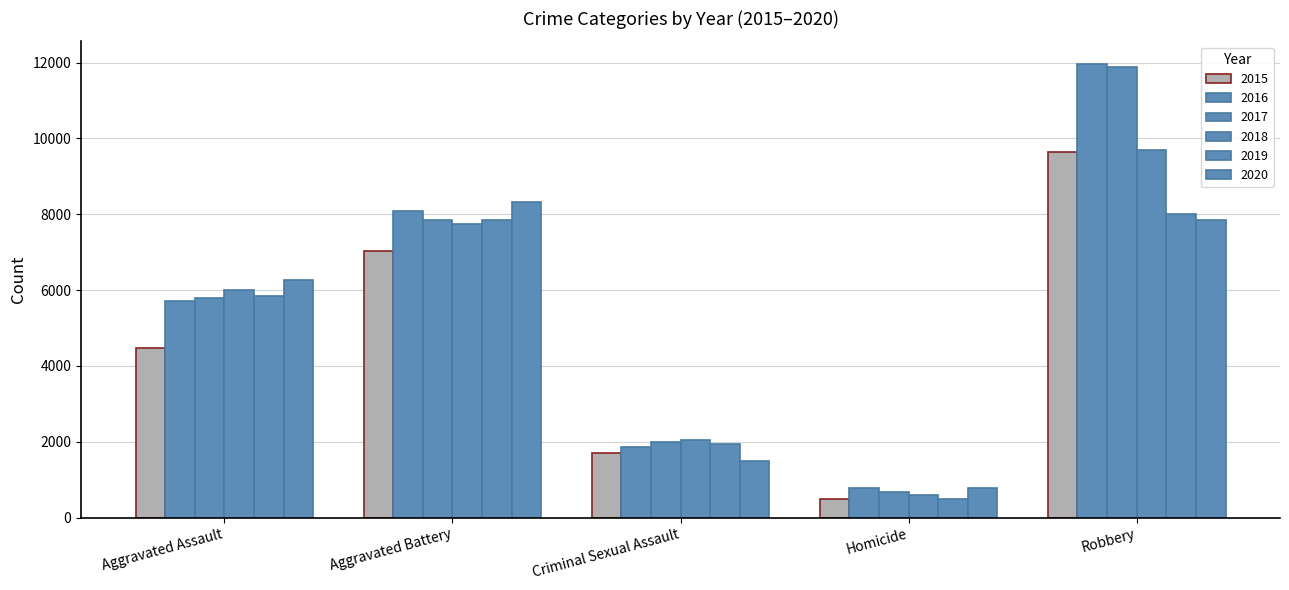

Which series has the widest spread of values?

2017